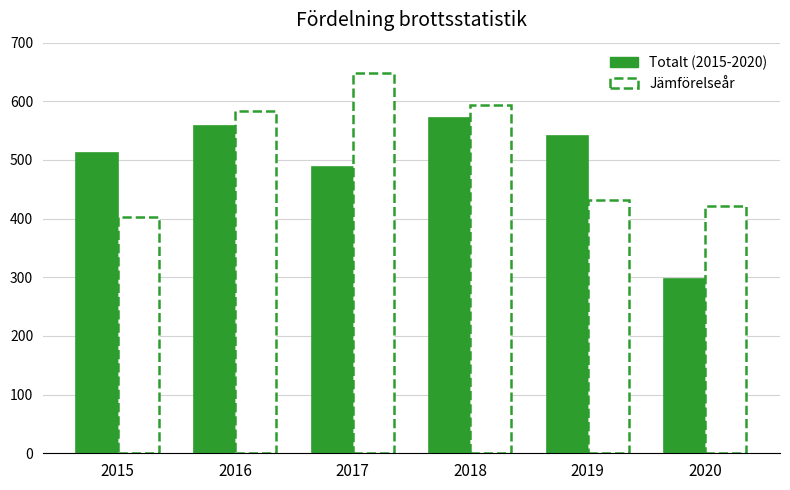

What is the difference between the maximum and minimum values?

275